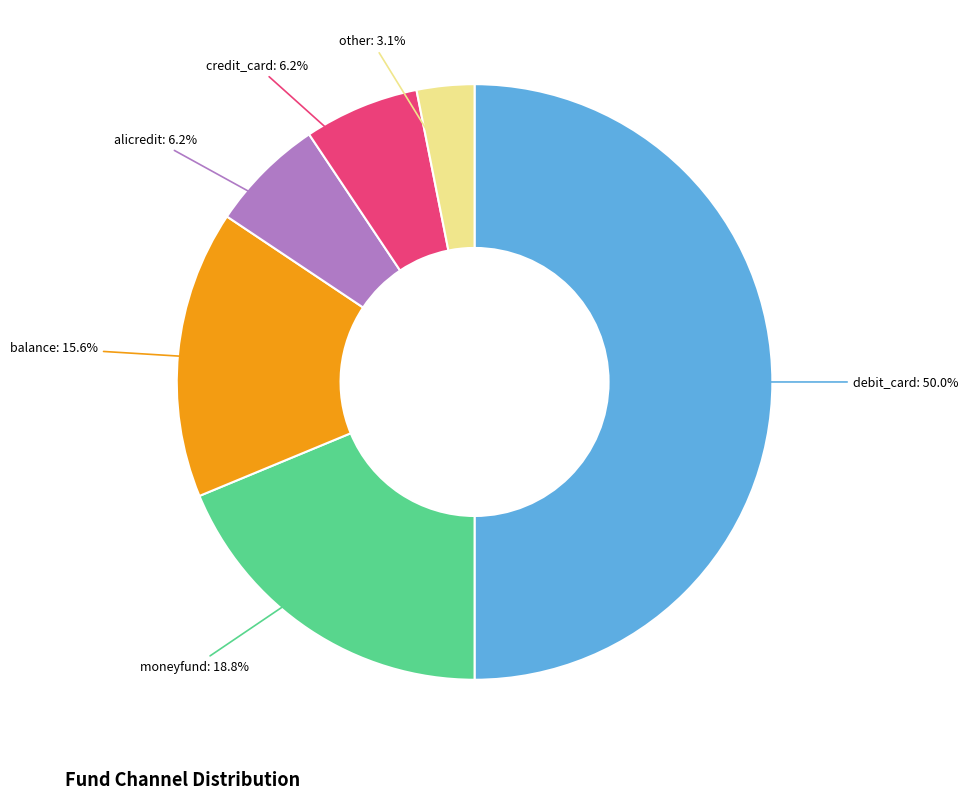

How many slices are in this pie chart?

6